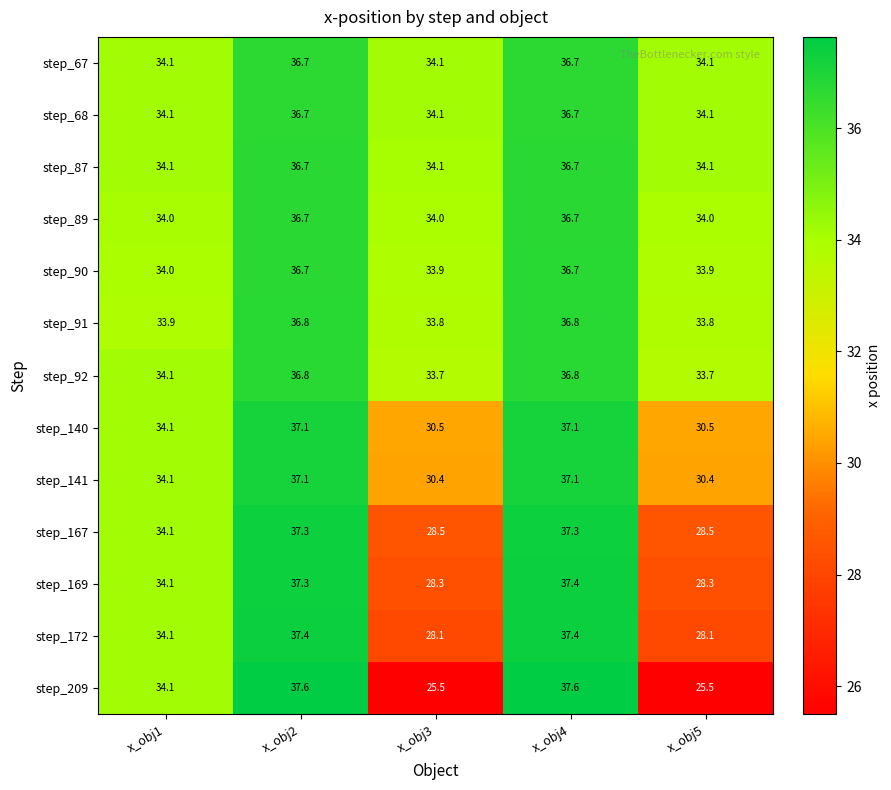

True or false: step_67 has a value of 36.7 at x_obj4.

True